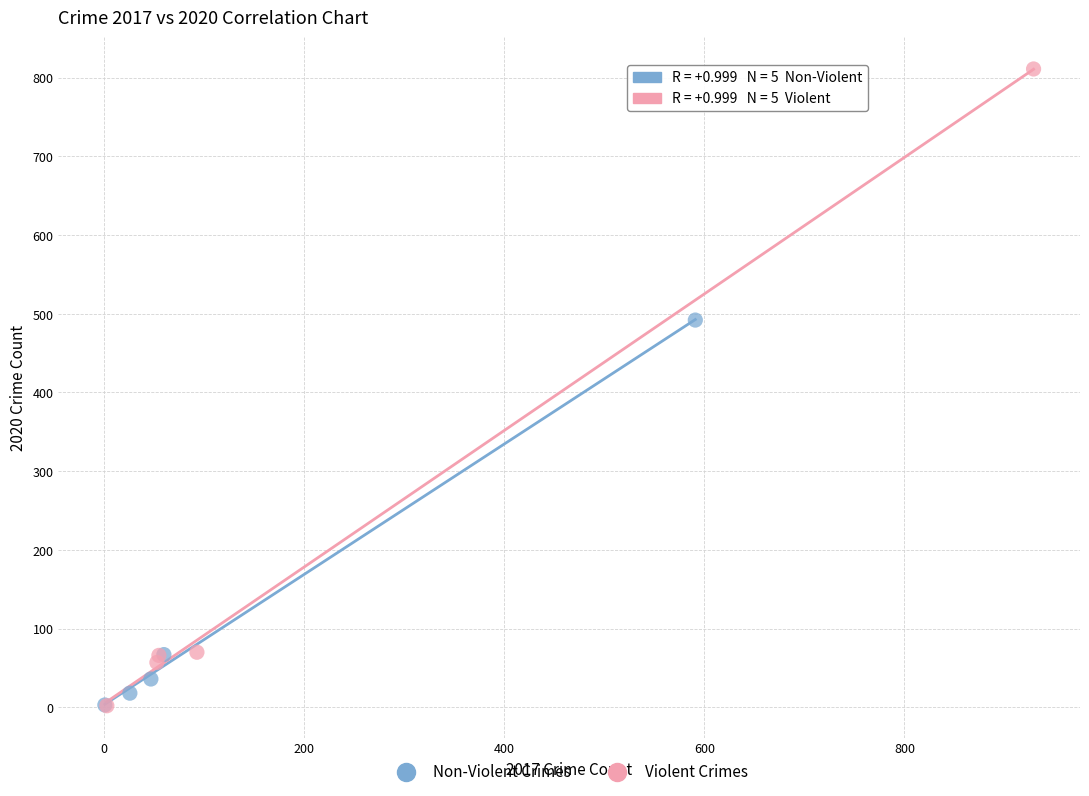

Which series has the largest Y range (max minus min)?

Violent Crimes